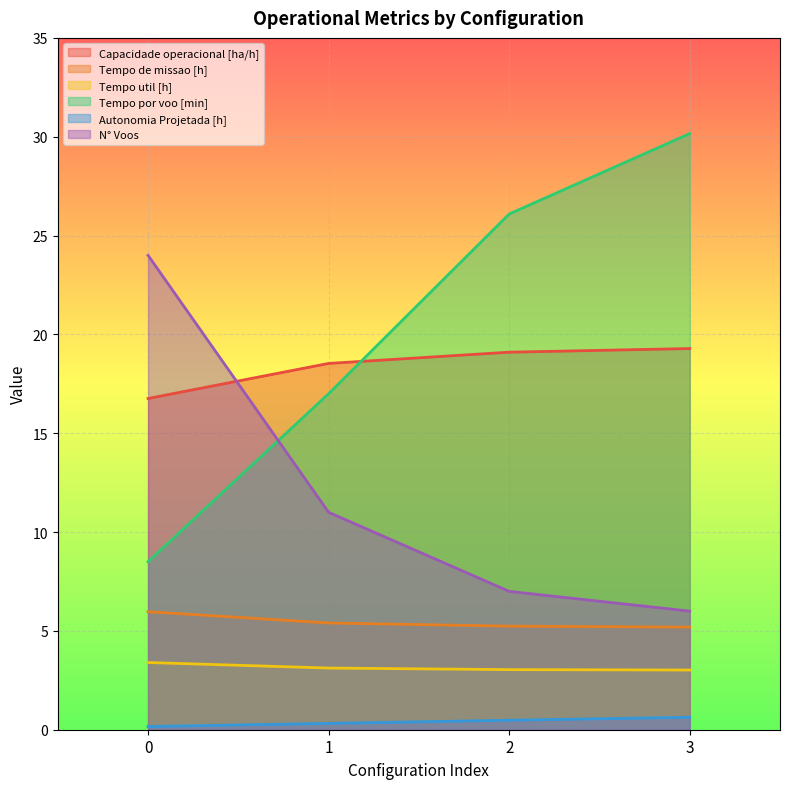

What is the average value of the Tempo por voo [min] series?

20.4